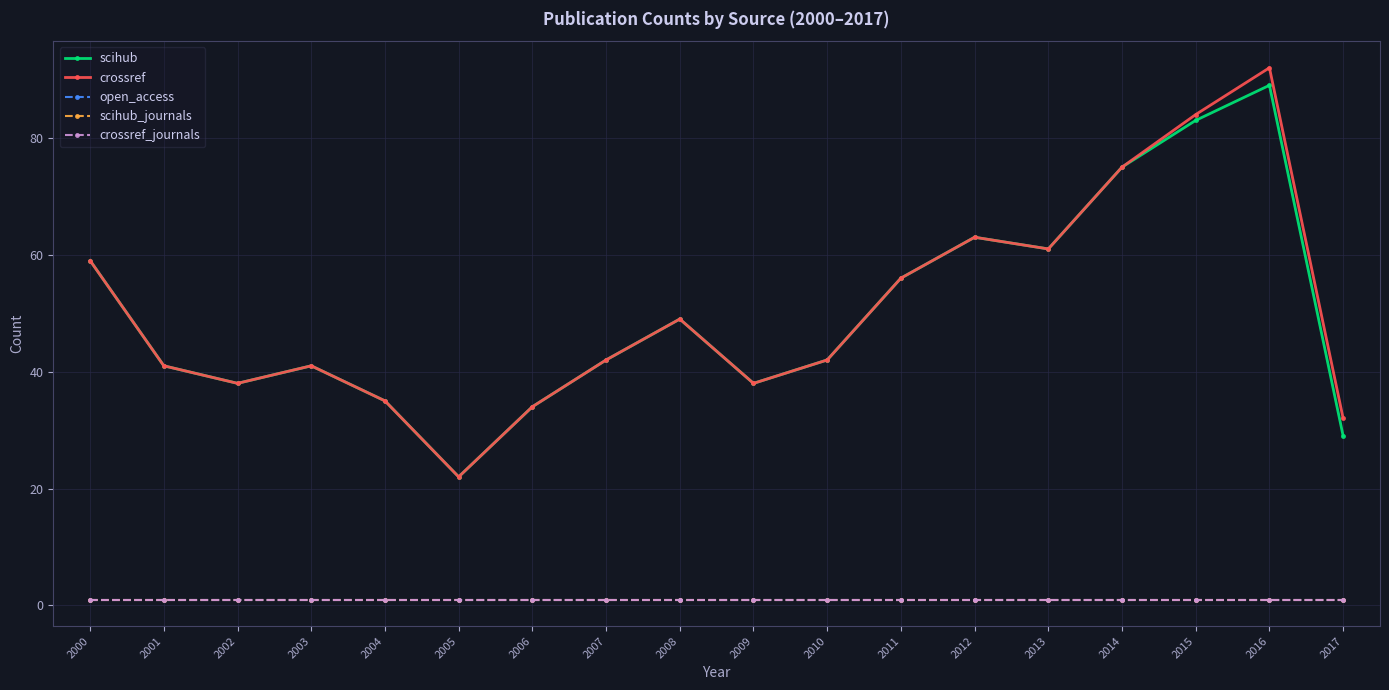

Read the scihub_journals value at 2005.

1